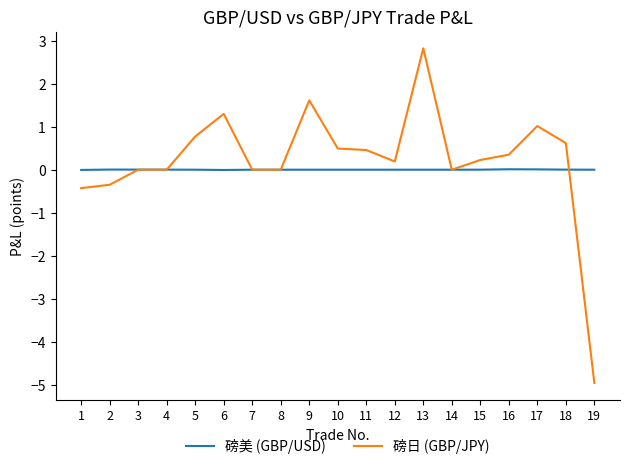

What is the sum of all 磅日 (GBP/JPY) values?

4.1